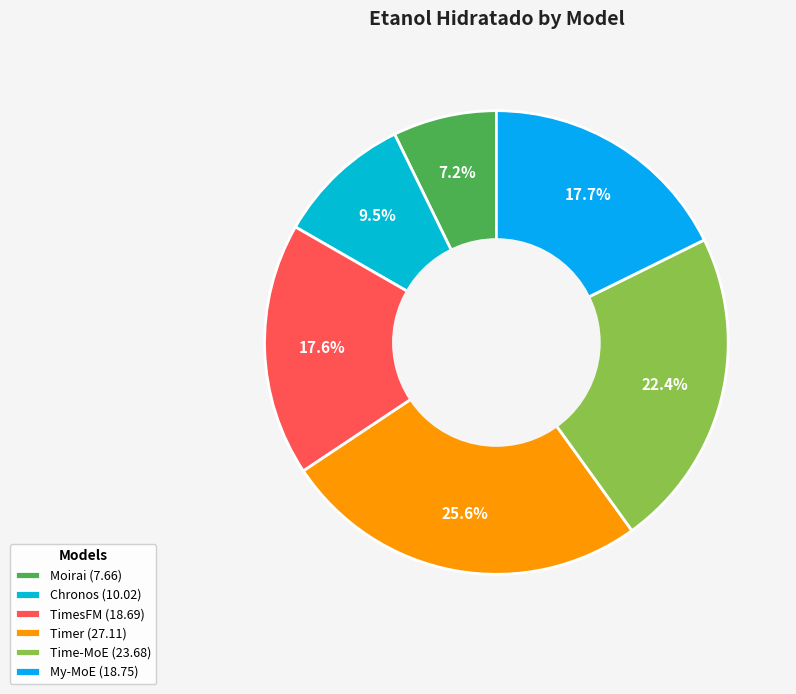

What is the total percentage of Moirai and Time-MoE?

29.6%